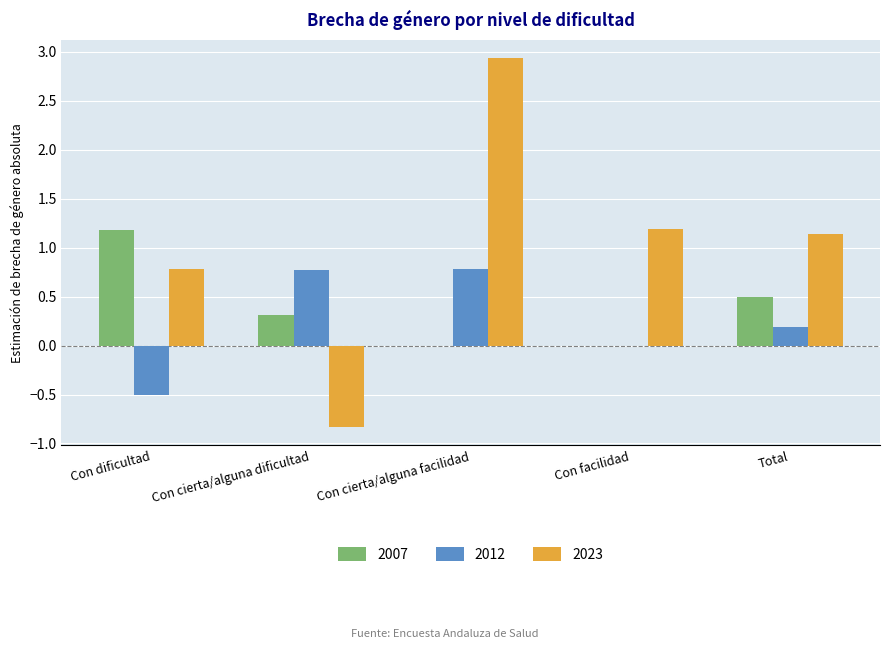

What is the highest value of the 2012 series?

0.8